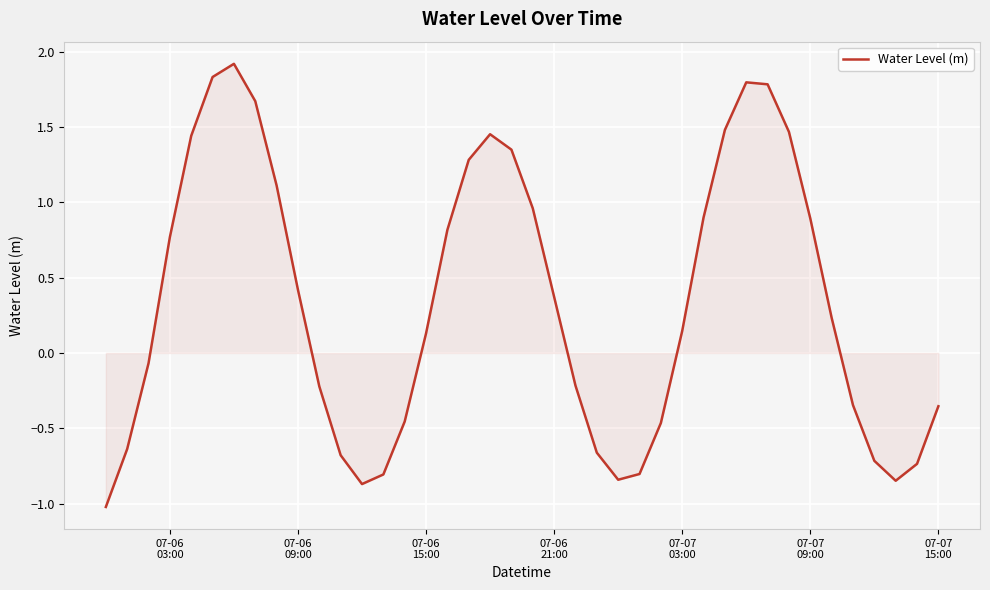

What is the sum of all values?

13.5